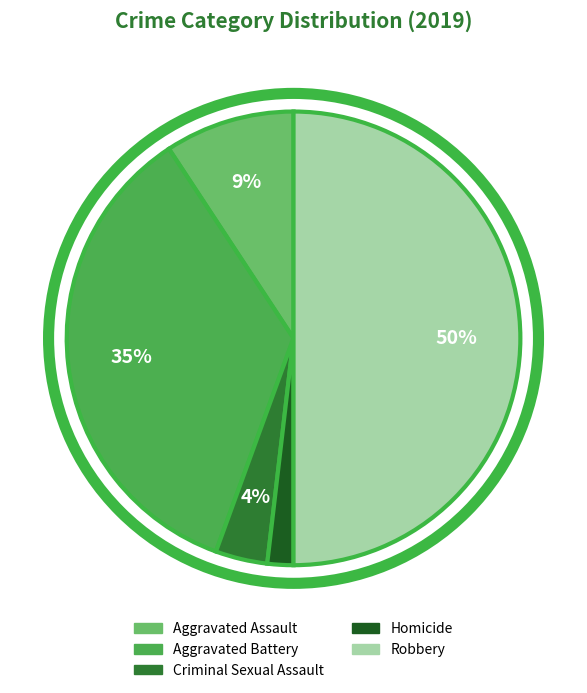

To the nearest percent, what is the average slice percentage?

20%